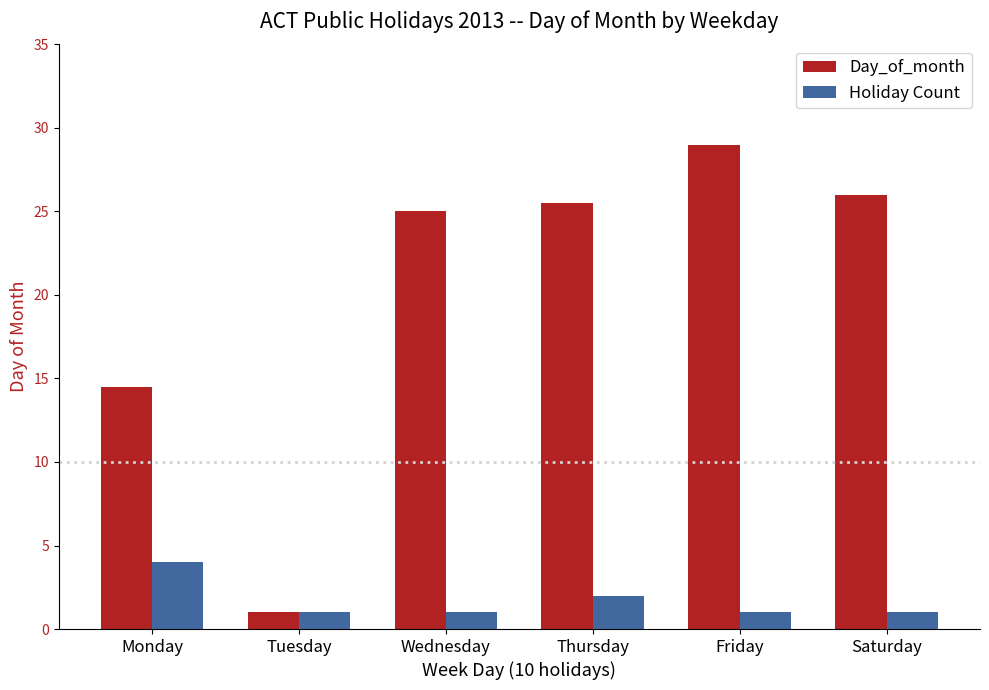

Rank the series by their average value, from lowest to highest.

Holiday Count, Day_of_month